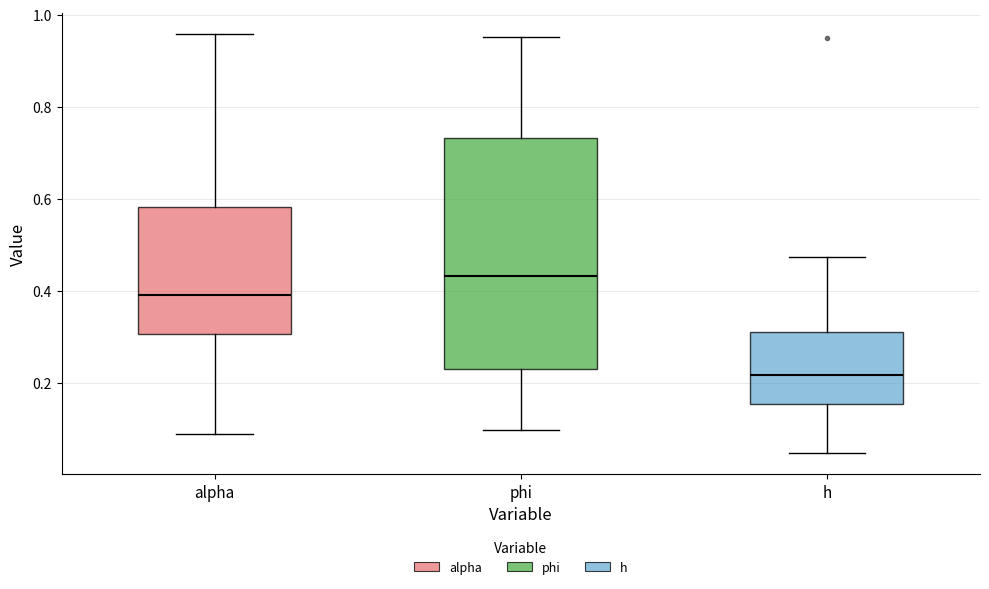

Comparing the boxes themselves (not the whiskers), which one is the tallest?

phi